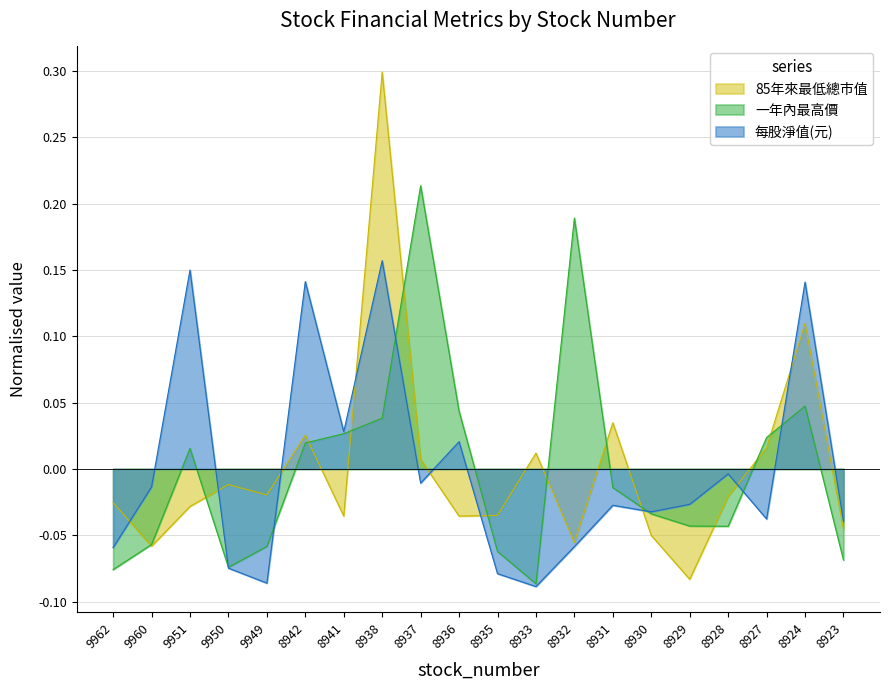

Which category has the highest value across all series?

8938